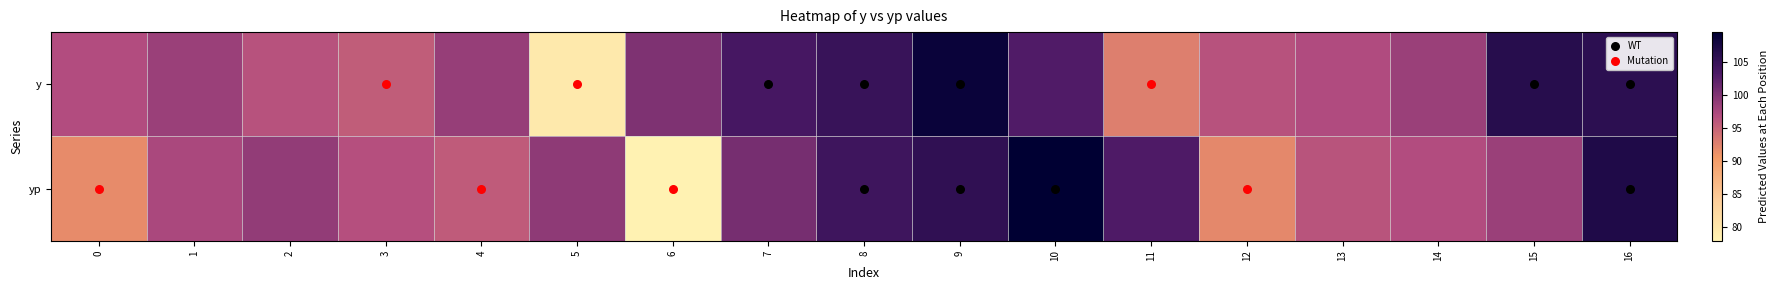

Reading right to left, transcribe all the data shown in this chart.

0: 16=105.7	15=106.2	14=98.3	13=96.9	12=96.3	11=92.7	10=102.8	9=108.6	8=104.8	7=103.6	6=100.1	5=79.4	4=98.6	3=95.5	2=96.3	1=98.3	0=96.8
1: 16=106.8	15=98.3	14=96.9	13=96.2	12=91.9	11=103.0	10=109.5	9=105.4	8=104.3	7=100.6	6=77.9	5=99.0	4=95.6	3=96.6	2=98.8	1=97.3	0=91.7